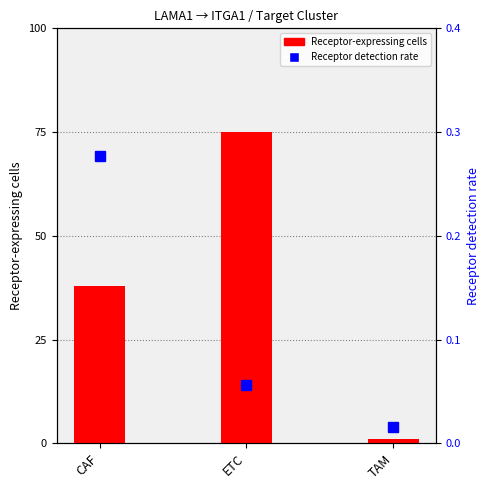

What is the sum of all Receptor detection rate values?

0.3